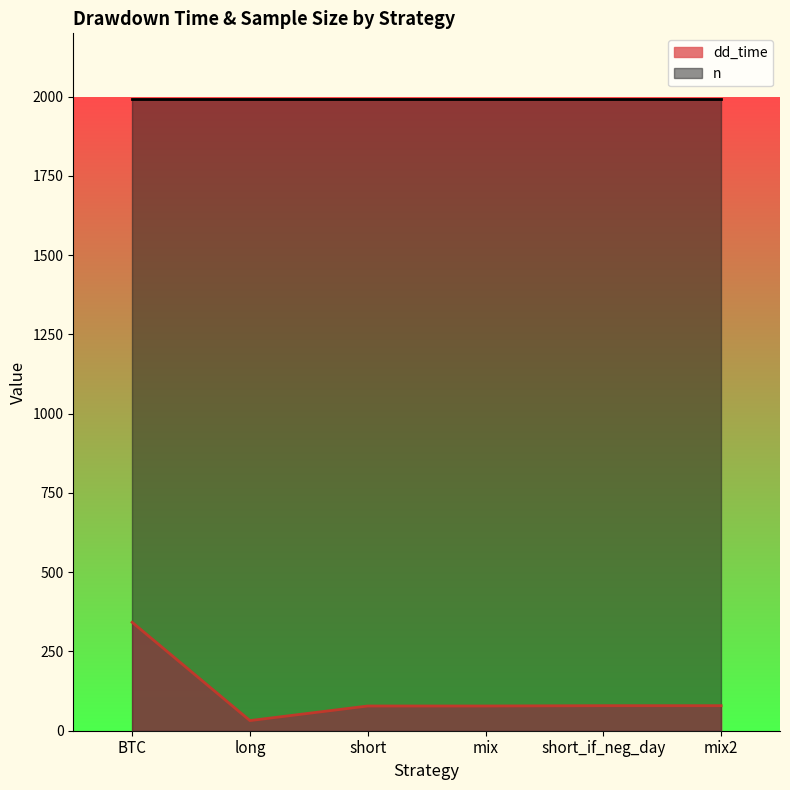

Rank the categories by value from lowest to highest.

long, short, mix, short_if_neg_day, mix2, BTC